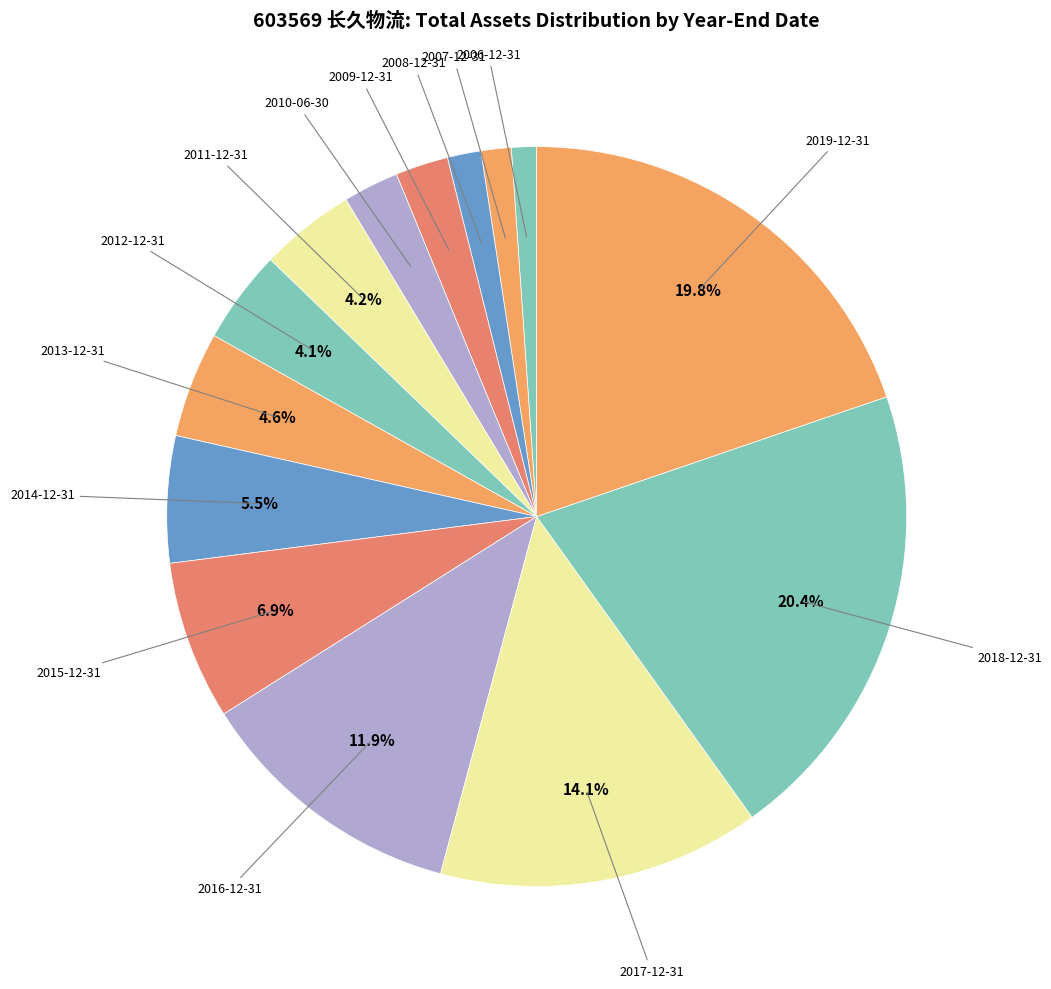

Rank the categories by value from lowest to highest.

2006-12-31, 2007-12-31, 2008-12-31, 2009-12-31, 2010-06-30, 2012-12-31, 2011-12-31, 2013-12-31, 2014-12-31, 2015-12-31, 2016-12-31, 2017-12-31, 2019-12-31, 2018-12-31